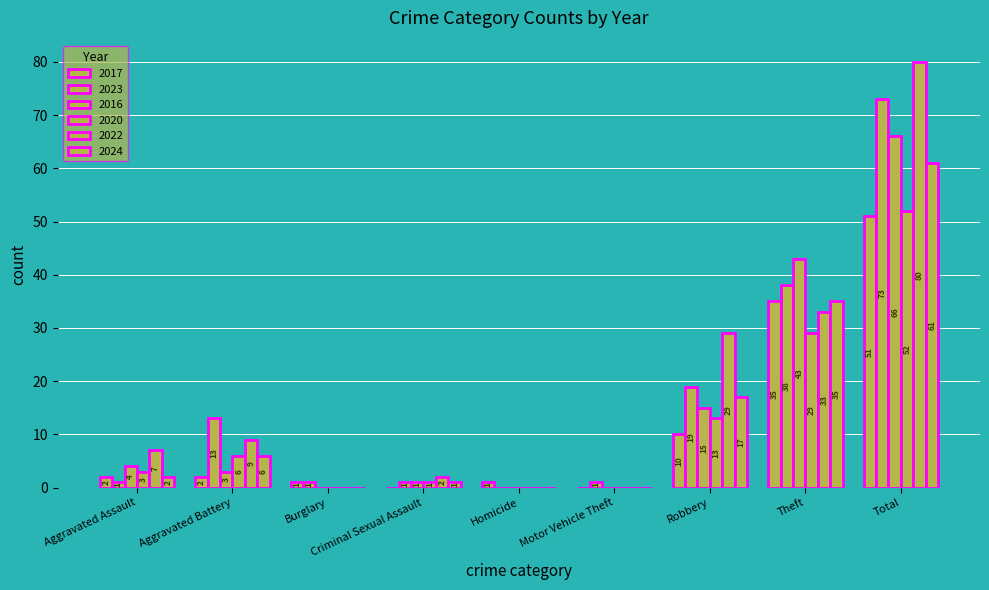

Are the bars grouped side by side (vs. stacked)?

Yes